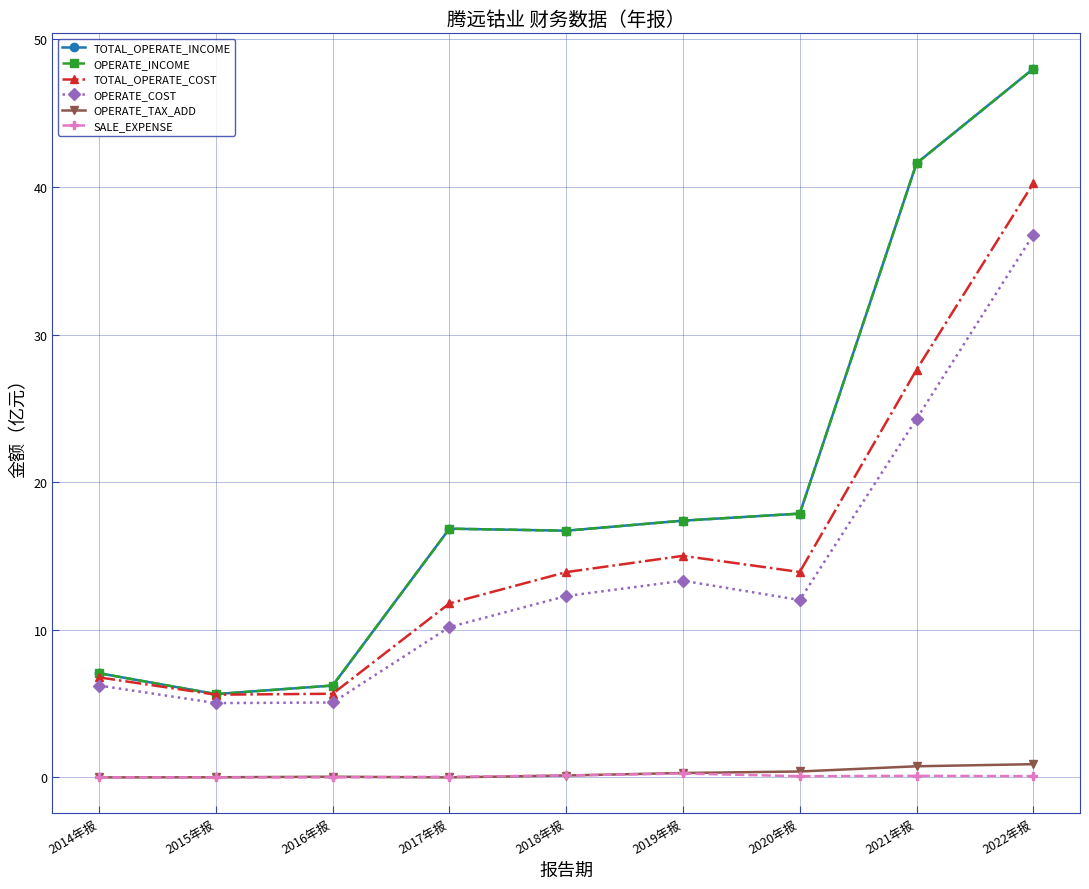

Which label corresponds to the smallest value in the chart?

2014年报